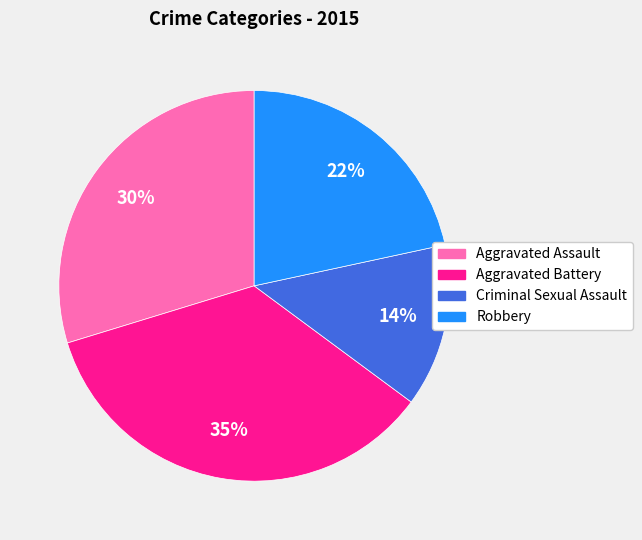

How many segments does this pie chart have?

4